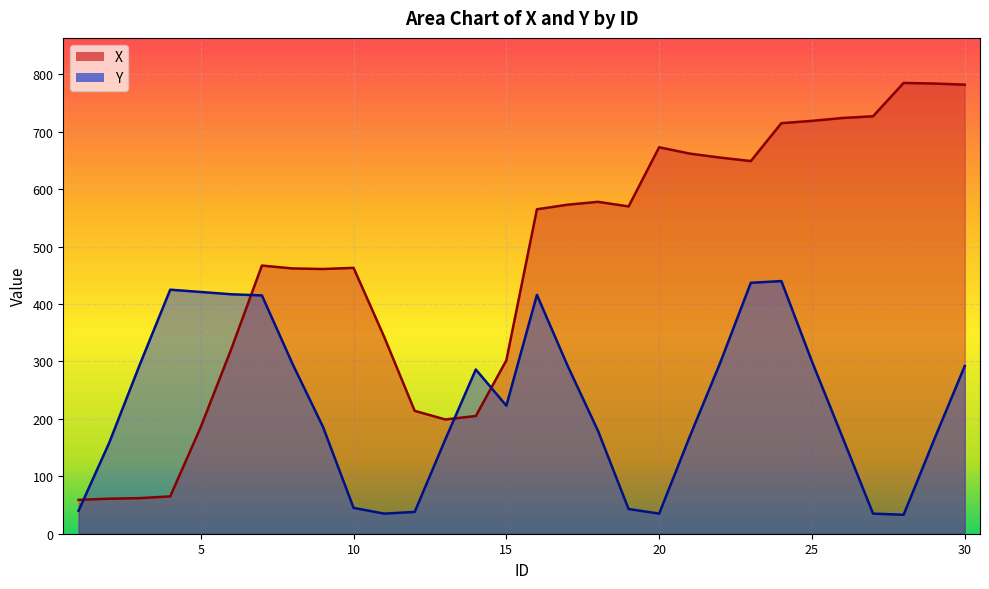

At which label is X closest to 422?

9